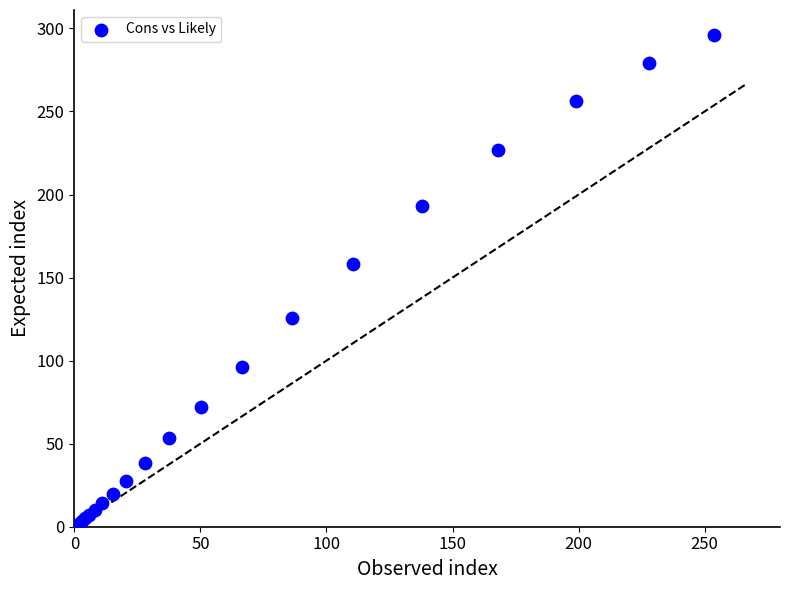

What Y value in the scatter plot is closest to 148?

158.4